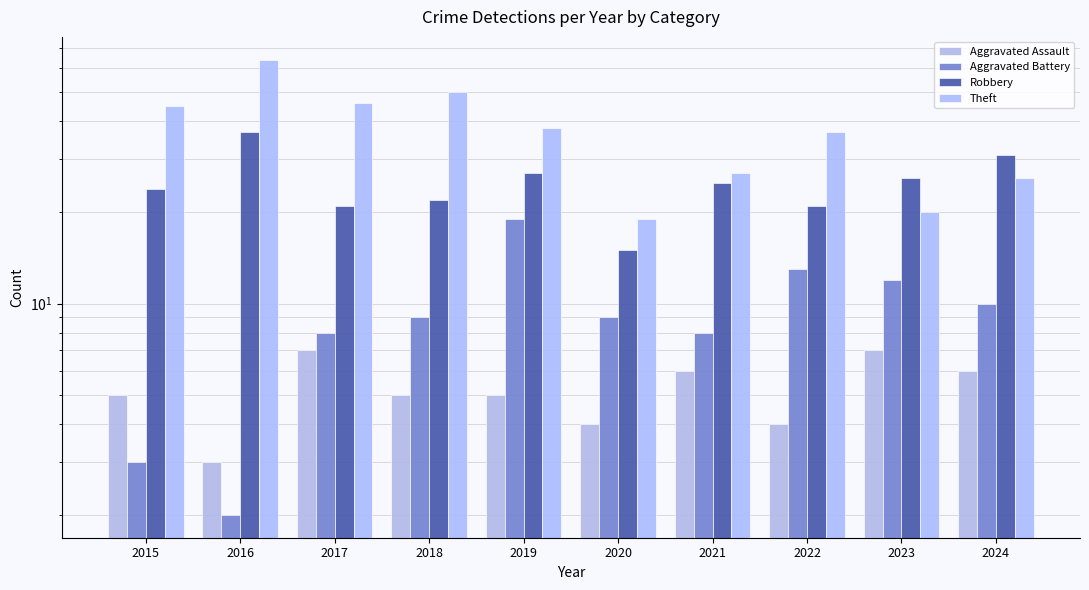

What is the difference between the highest and lowest values at 2024?

25